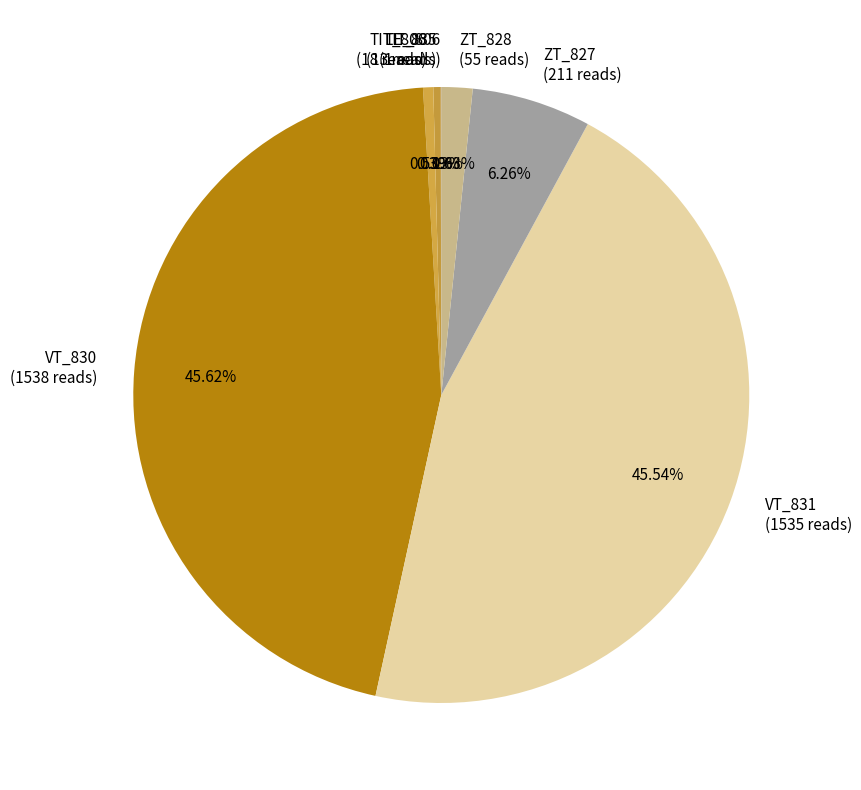

Is the sum of TIT_806 (18 reads) and ZT_827 (211 reads) greater than half?

No